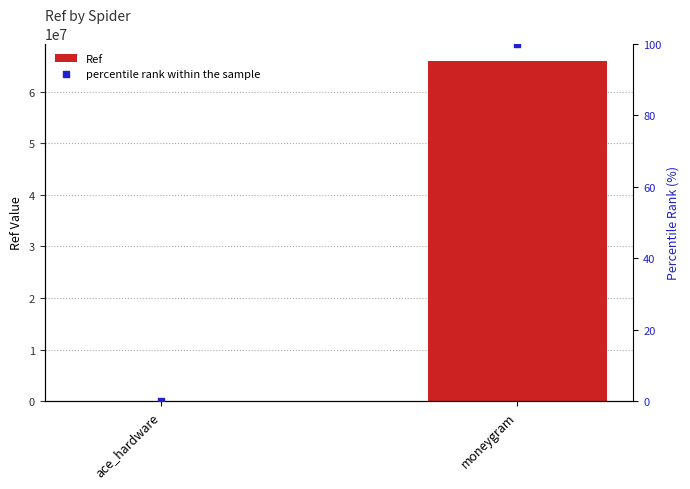

Which series reaches the maximum Y coordinate?

Ref